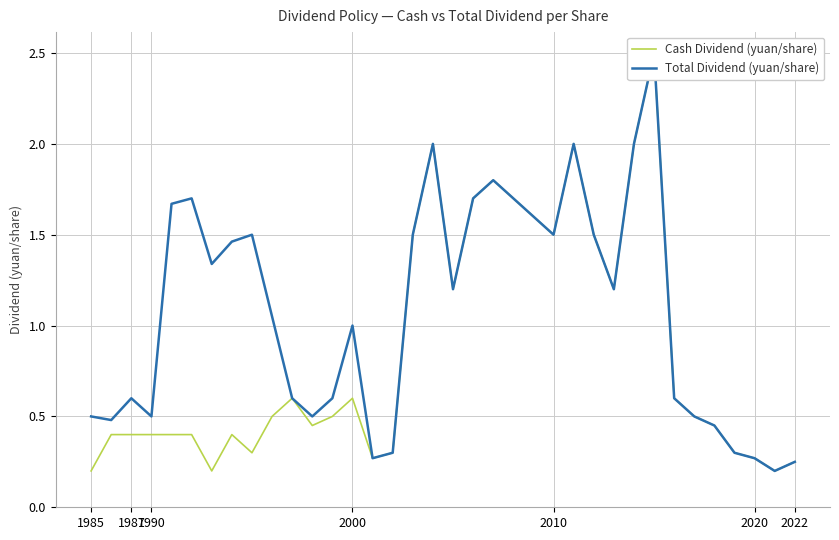

Reading right to left, what are all the values shown in this chart?

Cash Dividend (yuan/share): 0.2	0.2	0.3	0.3	0.5	0.5	0.6	2.5	2.0	1.2	1.5	2.0	1.5	1.6	1.7	1.8	1.7	1.2	2.0	1.5	0.3	0.3	0.6	0.5	0.5	0.6	0.5	0.3	0.4	0.2	0.4	0.4	0.4	0.4	0.4	0.2
Total Dividend (yuan/share): 0.2	0.2	0.3	0.3	0.5	0.5	0.6	2.5	2.0	1.2	1.5	2.0	1.5	1.6	1.7	1.8	1.7	1.2	2.0	1.5	0.3	0.3	1.0	0.6	0.5	0.6	1.1	1.5	1.5	1.3	1.7	1.7	0.5	0.6	0.5	0.5